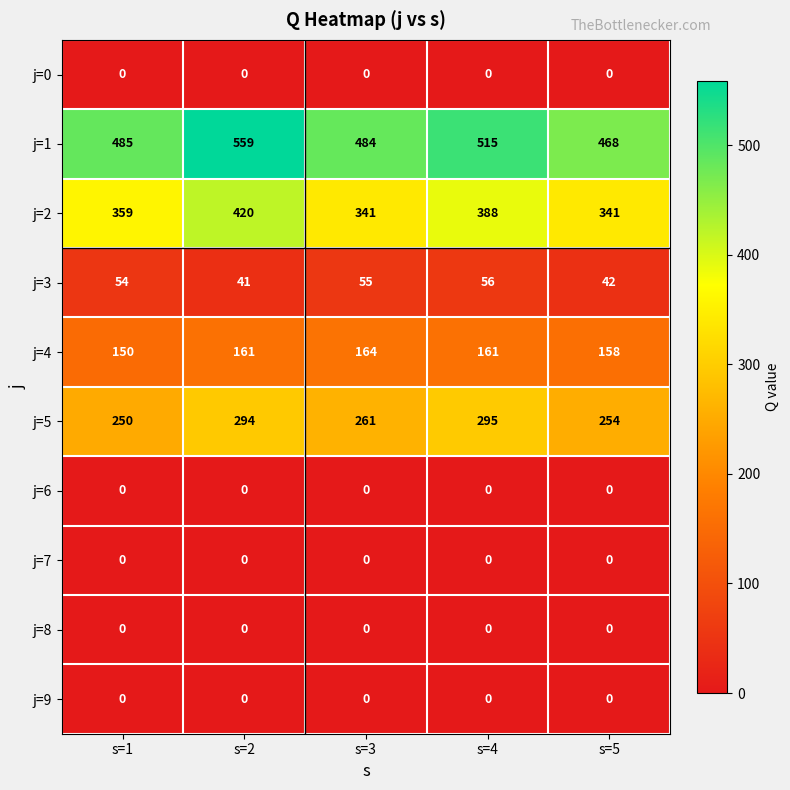

What is the total value across all series at s=3?

1305